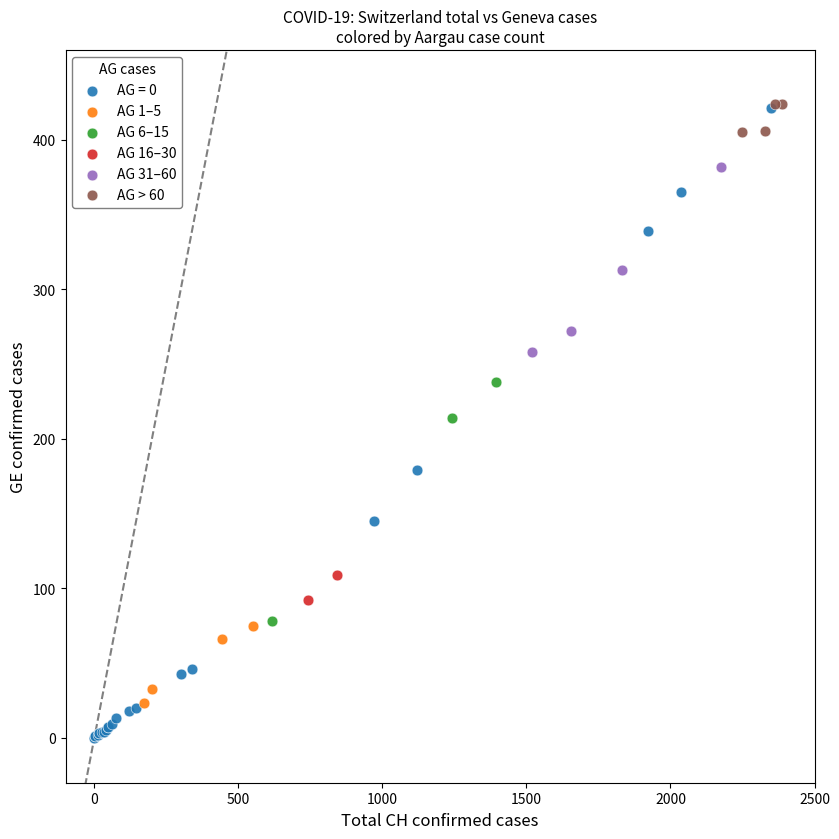

What are all the series names shown in the legend?

AG = 0, AG 1–5, AG 6–15, AG 16–30, AG 31–60, AG > 60